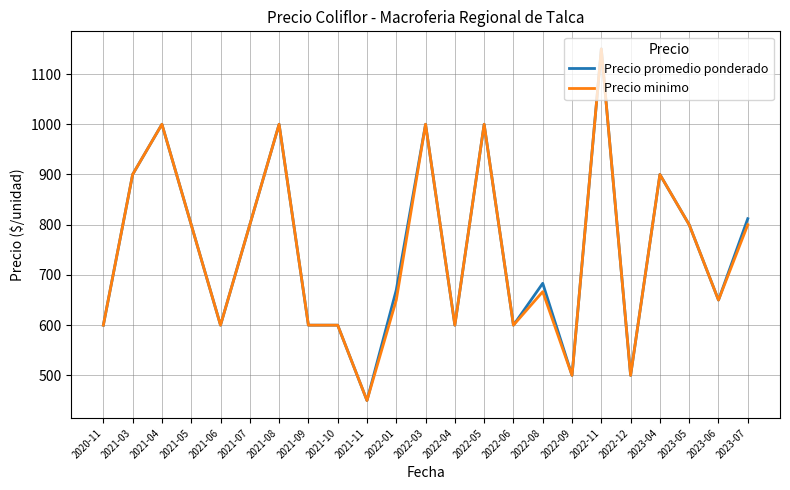

What is the average value of the Precio minimo series?

746.4